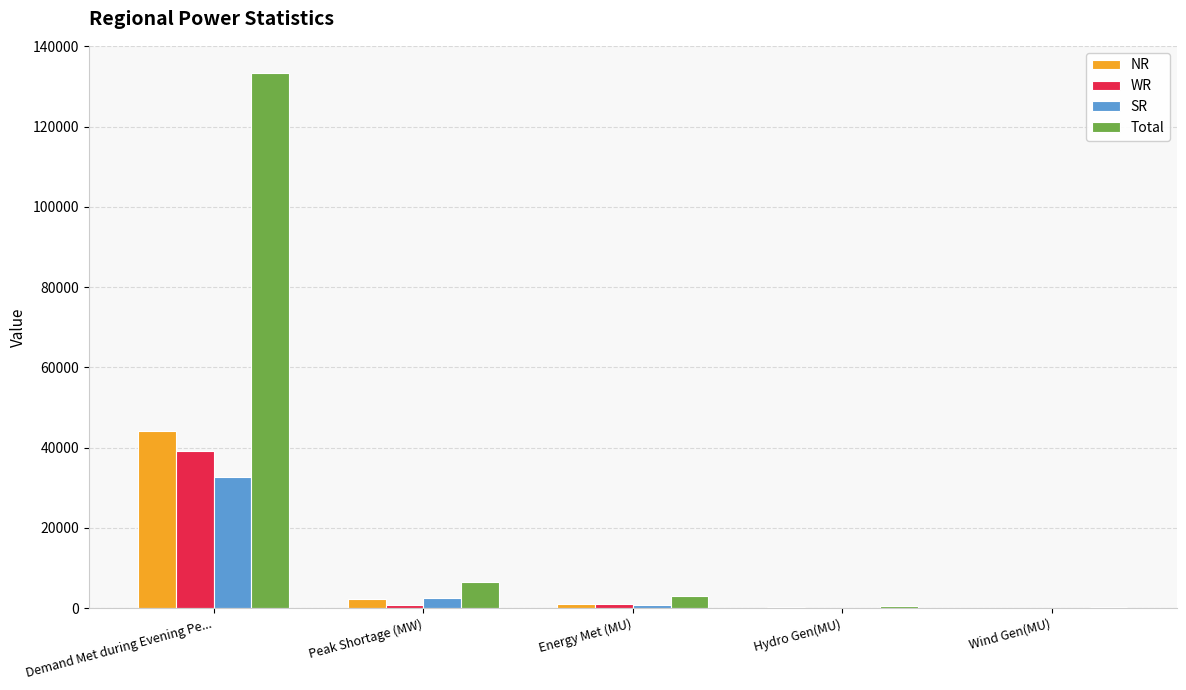

What is the sum of all Total values?

143718